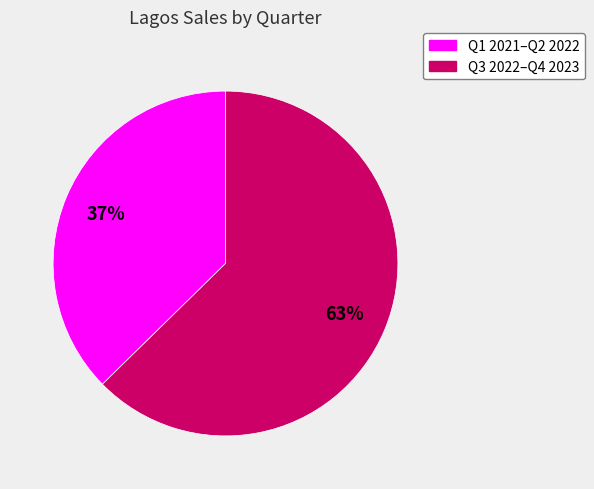

Count the number of slices in the pie.

2